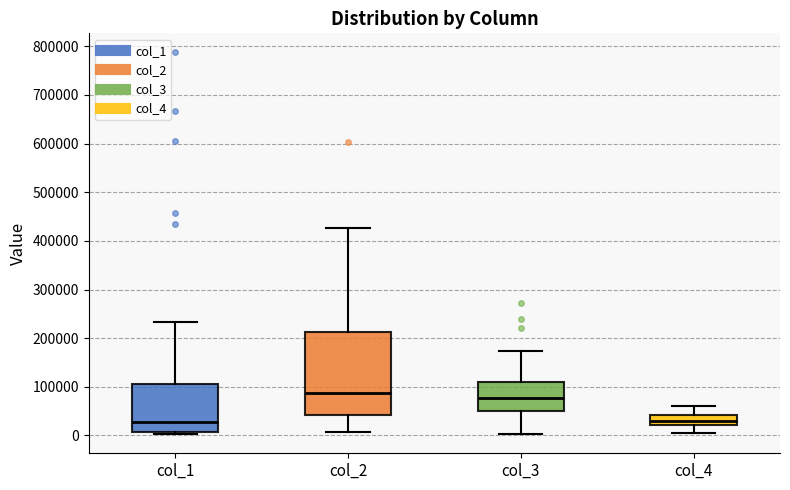

Where does the lower whisker of the box for col_3 end on the y-axis? The values are not printed on the chart, so give them approximately, as read against the axis.

0